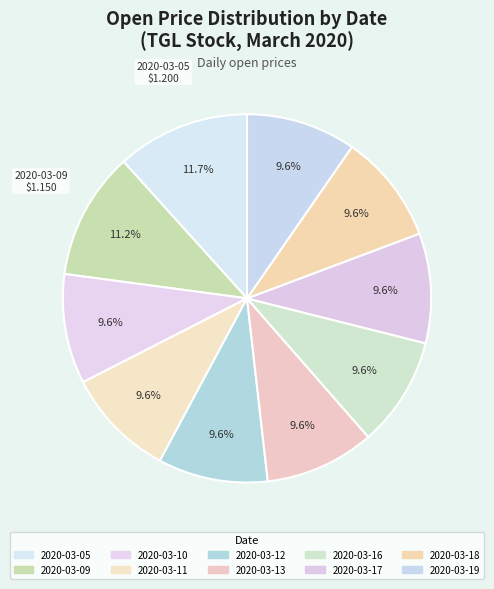

Which category has the biggest portion of the pie?

2020-03-05